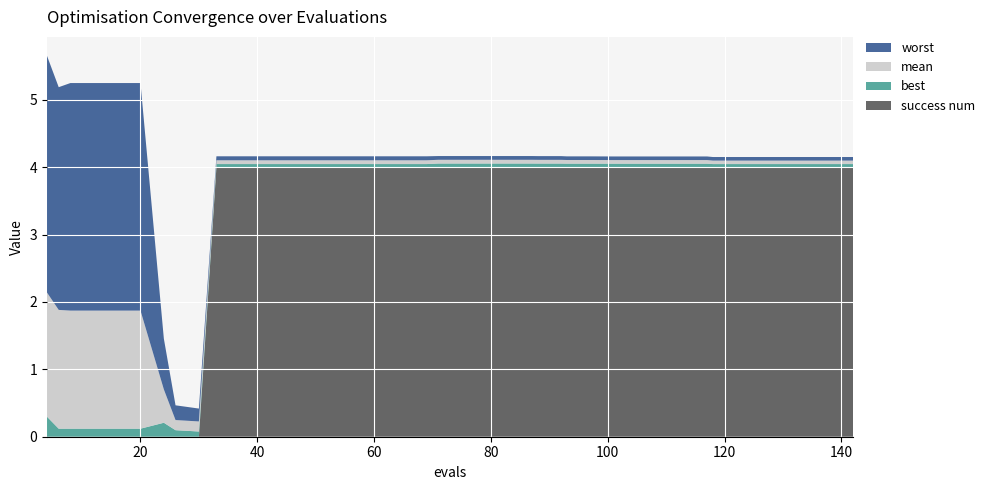

Reading left to right, transcribe all the data shown in this chart.

worst: 3.5	3.3	3.4	3.4	3.4	3.4	0.8	0.2	0.2	0.1	0.1	0.1	0.1	0.1	0.1	0.1	0.1	0.1	0.1	0.1	0.1	0.1	0.1	0.1	0.1	0.1	0.1	0.1	0.1	0.1	0.1	0.1	0.1	0.1	0.1	0.1	0.1	0.1	0.1	0.1
mean: 1.8	1.8	1.8	1.8	1.8	1.8	0.5	0.2	0.1	0.1	0.1	0.1	0.1	0.1	0.1	0.1	0.1	0.1	0.1	0.1	0.1	0.1	0.1	0.1	0.1	0.1	0.1	0.1	0.1	0.1	0.1	0.1	0.1	0.1	0.1	0.1	0.1	0.1	0.1	0.1
best: 0.3	0.1	0.1	0.1	0.1	0.1	0.2	0.1	0.1	0.0	0.0	0.0	0.0	0.0	0.0	0.0	0.0	0.0	0.0	0.1	0.1	0.1	0.1	0.1	0.1	0.1	0.1	0.1	0.1	0.1	0.1	0.1	0.1	0.0	0.0	0.0	0.0	0.0	0.0	0.0
success num: 0.0	0.0	0.0	0.0	0.0	0.0	0.0	0.0	0.0	4.0	4.0	4.0	4.0	4.0	4.0	4.0	4.0	4.0	4.0	4.0	4.0	4.0	4.0	4.0	4.0	4.0	4.0	4.0	4.0	4.0	4.0	4.0	4.0	4.0	4.0	4.0	4.0	4.0	4.0	4.0